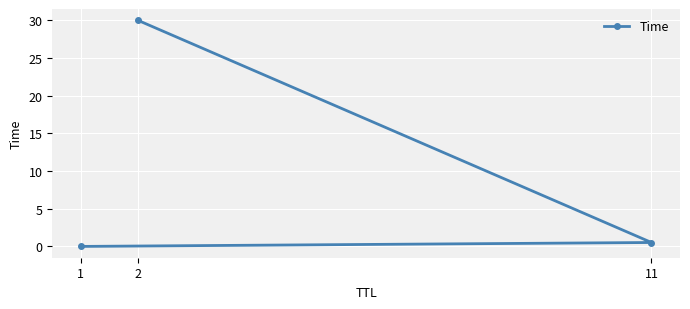

The chart shows a value of 0.0 at 1. True or false?

True